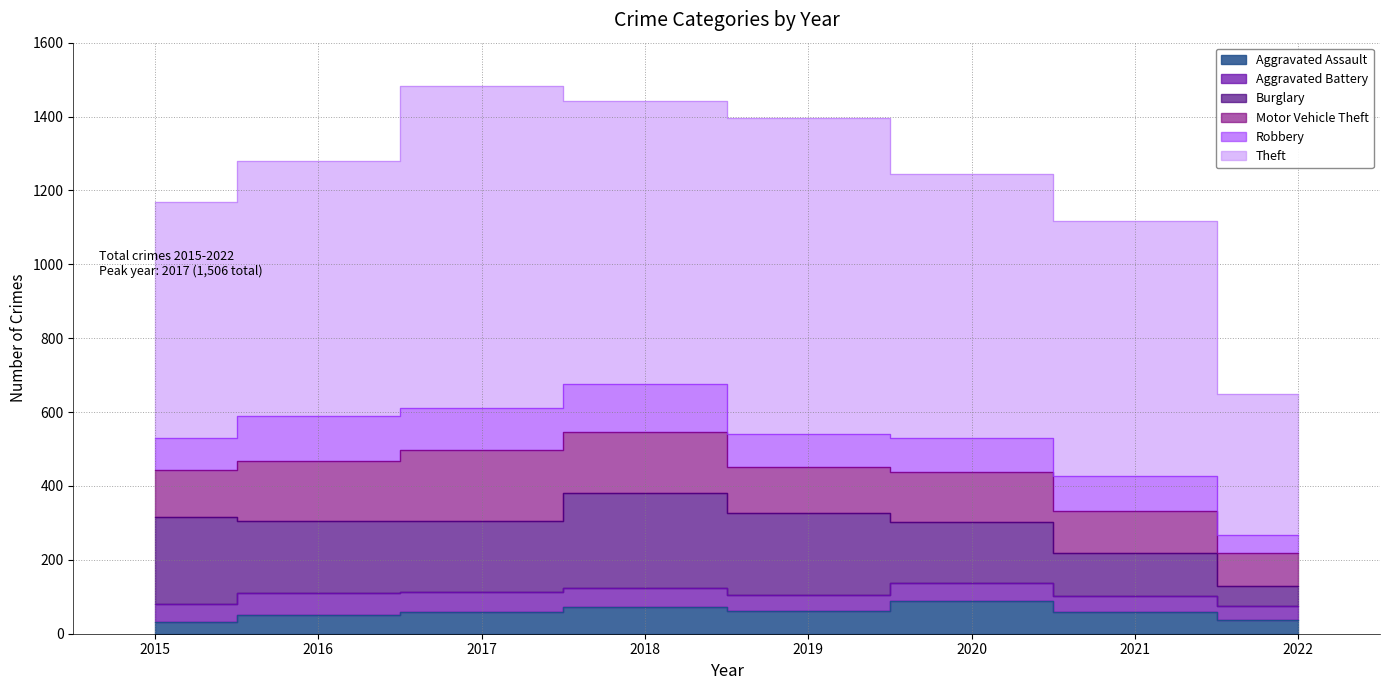

What is the greatest value displayed?

873